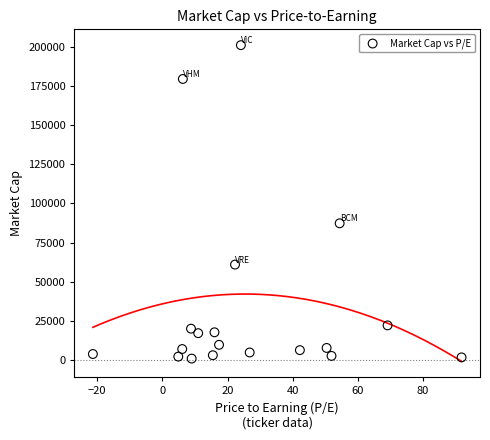

What is the range of Y values (max minus min)?

200101